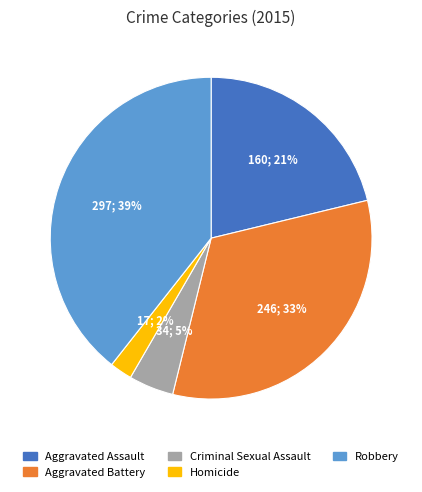

Which category has the smallest portion of the pie?

Homicide